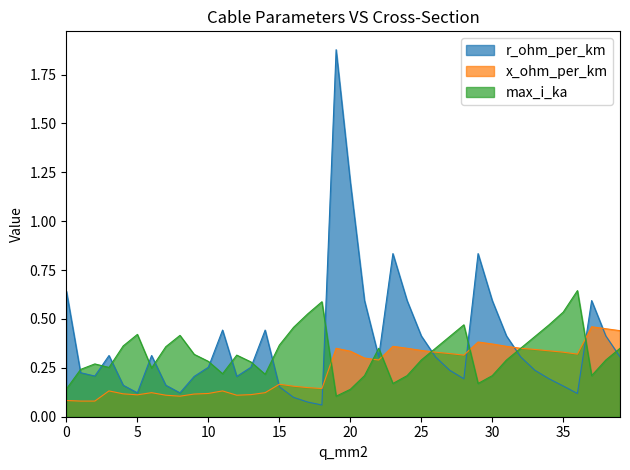

Which series changed the most between 150 and 185?

max_i_ka